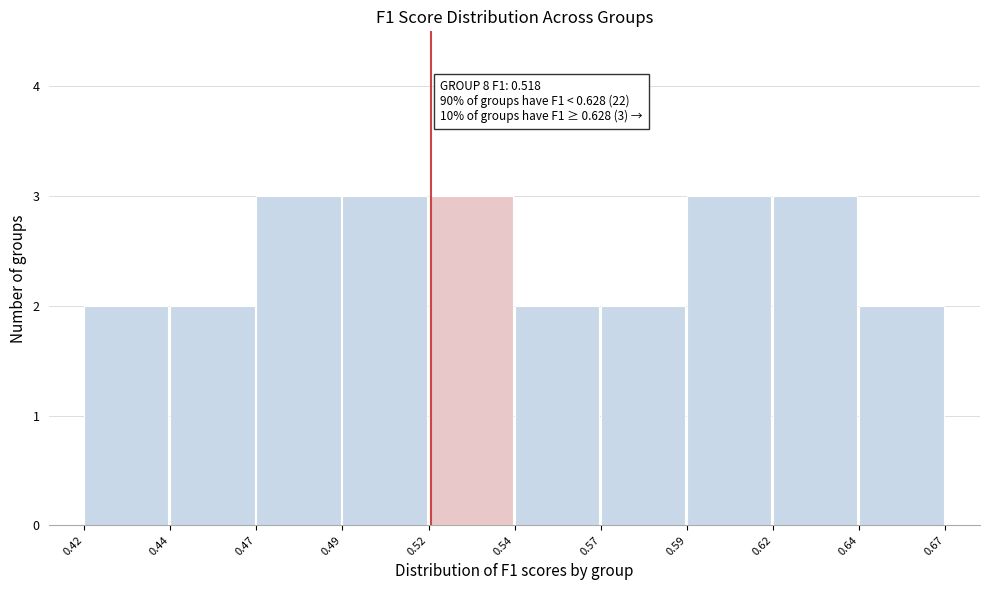

Reading left to right, transcribe all the data shown in this chart.

2	2	3	3	3	2	2	3	3	2